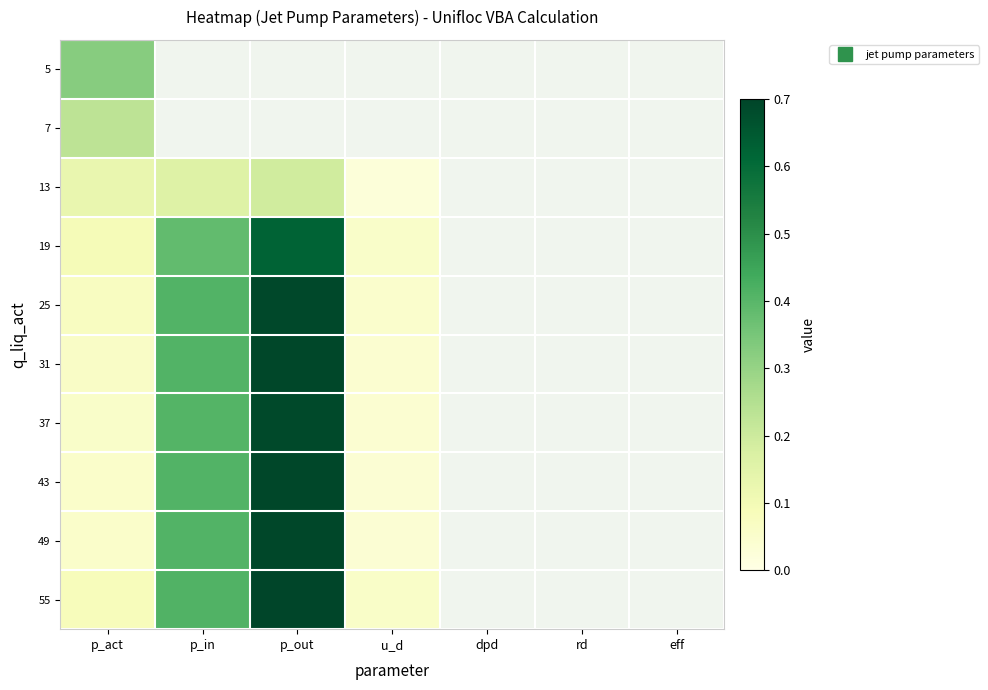

Read the 31 value at p_in.

0.4